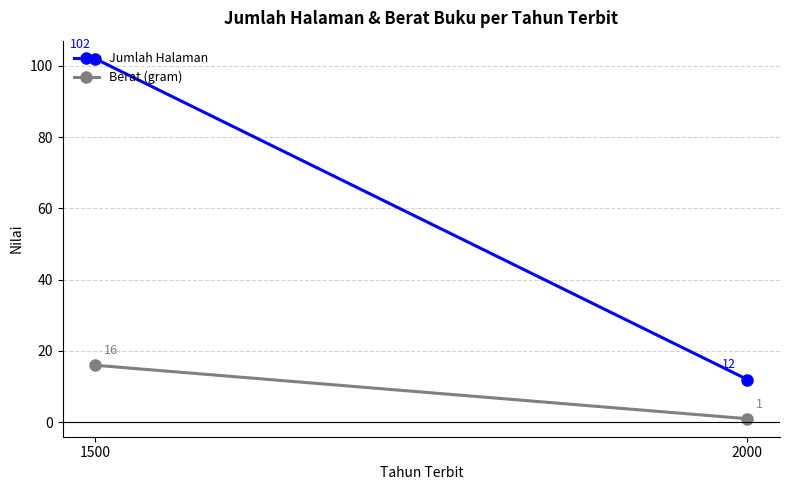

What is the value of the Jumlah Halaman point at the 1st from the left?

102